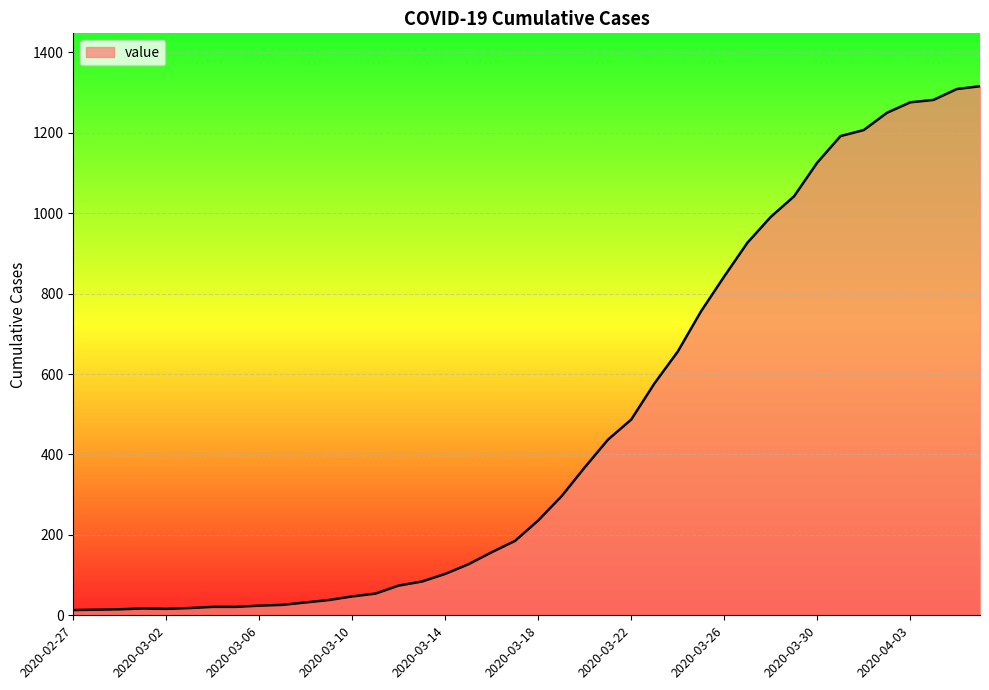

What is the greatest value displayed?

1316